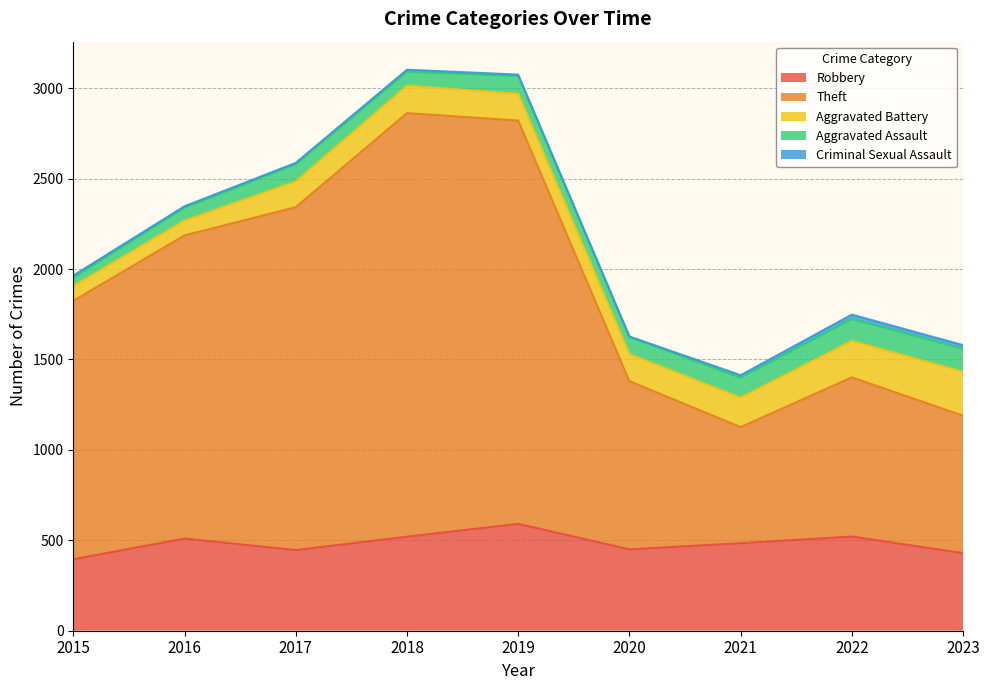

What is the maximum value shown in the chart?

2342